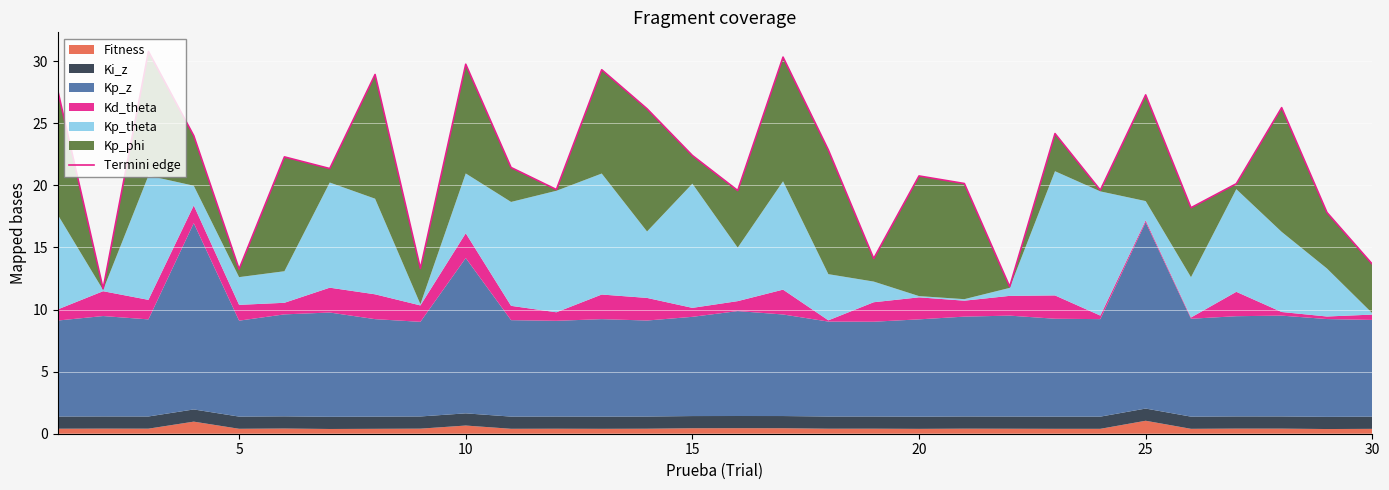

How many interior local valleys (lower than both neighbors) does the data have?

10